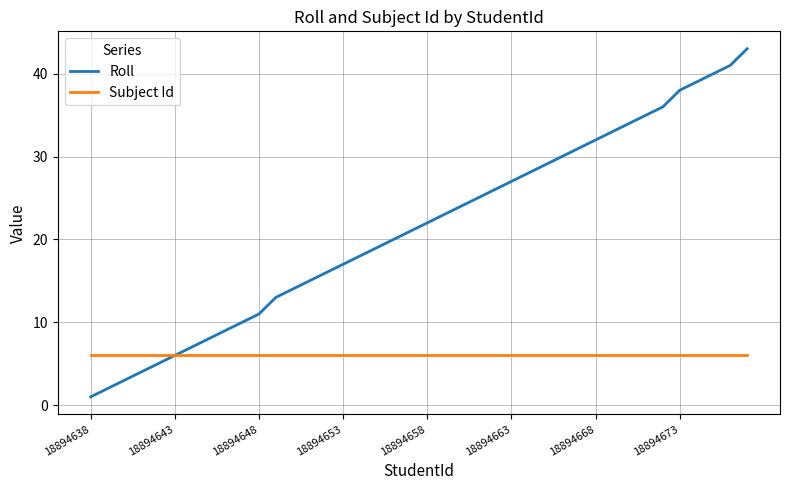

Which series has the largest total across all categories?

Roll